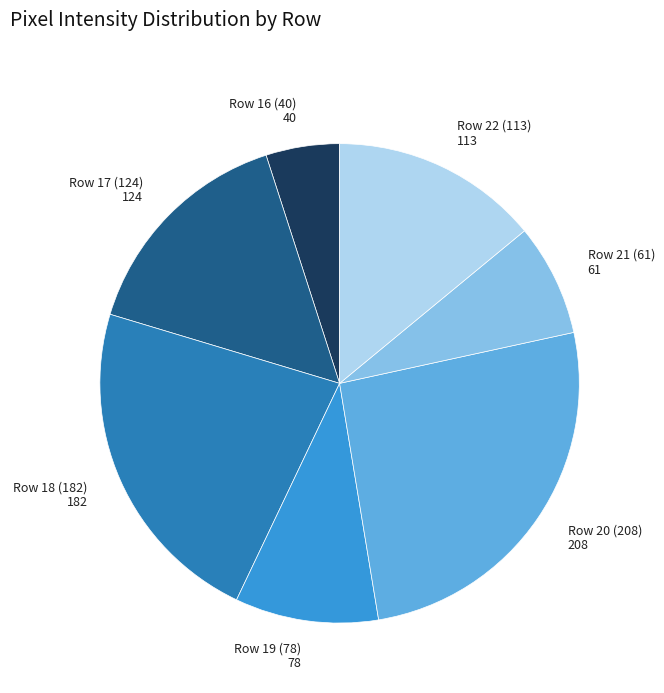

Rank the categories by value from lowest to highest.

Row 16 (40), Row 21 (61), Row 19 (78), Row 22 (113), Row 17 (124), Row 18 (182), Row 20 (208)